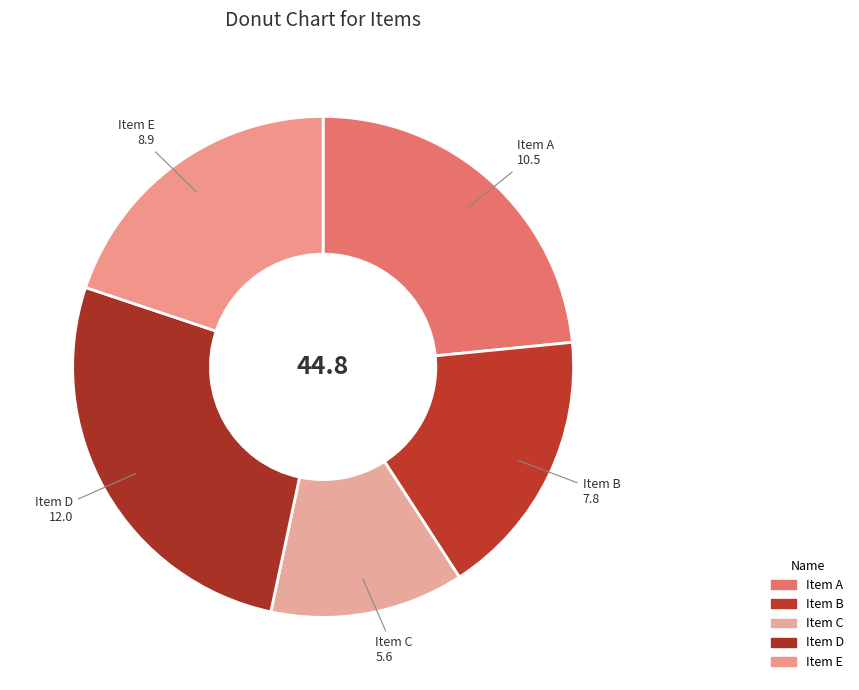

Count the number of slices in the pie.

5